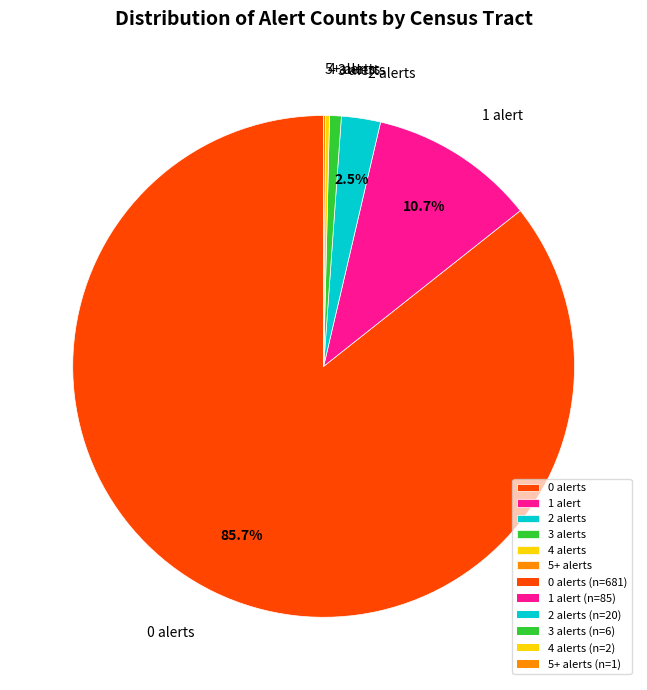

What is the largest slice in the pie chart?

0 alerts